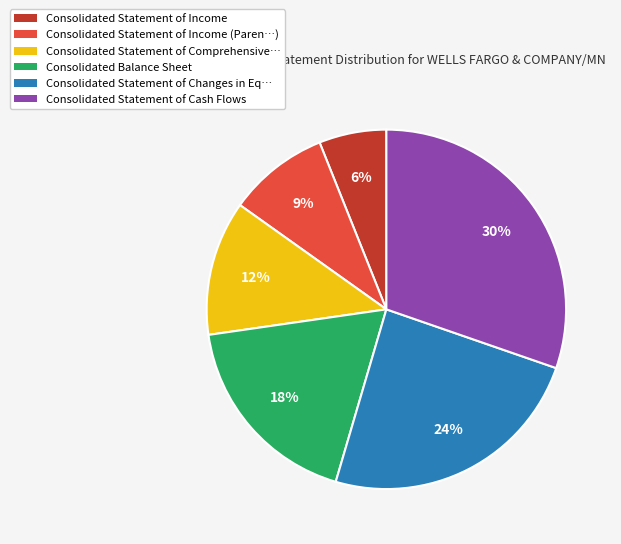

To the nearest percent, what is the average slice percentage?

17%